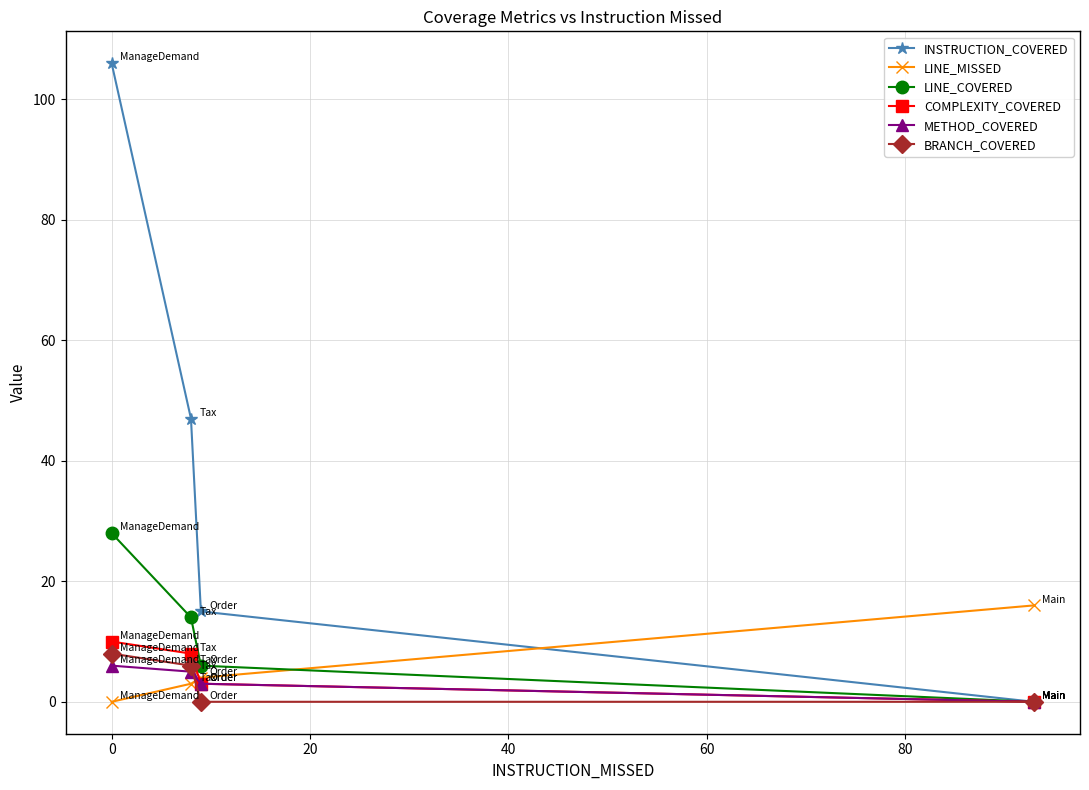

What is the highest value of the BRANCH_COVERED series?

8